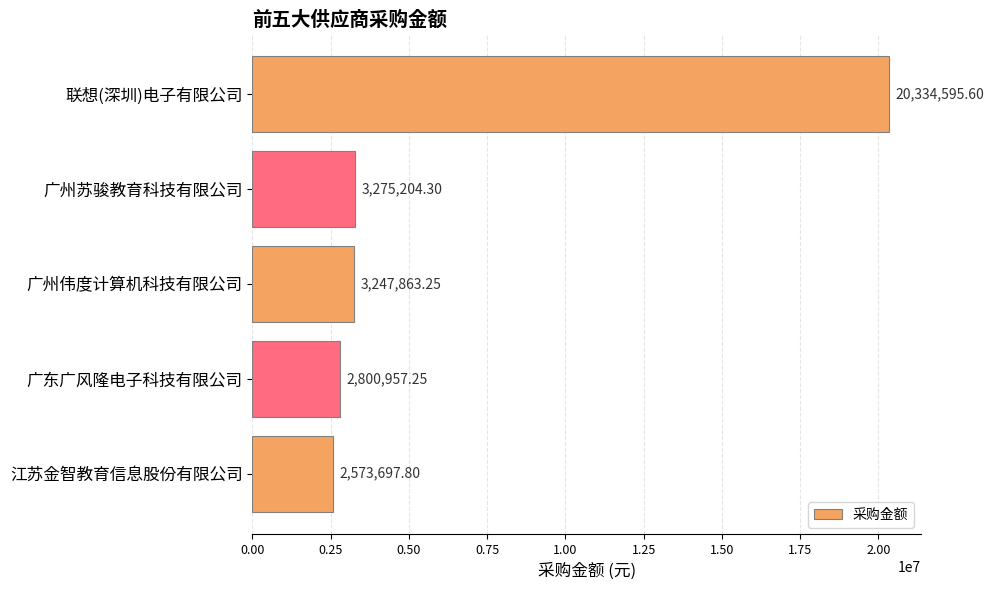

What is the sum of all values?

32232318.2